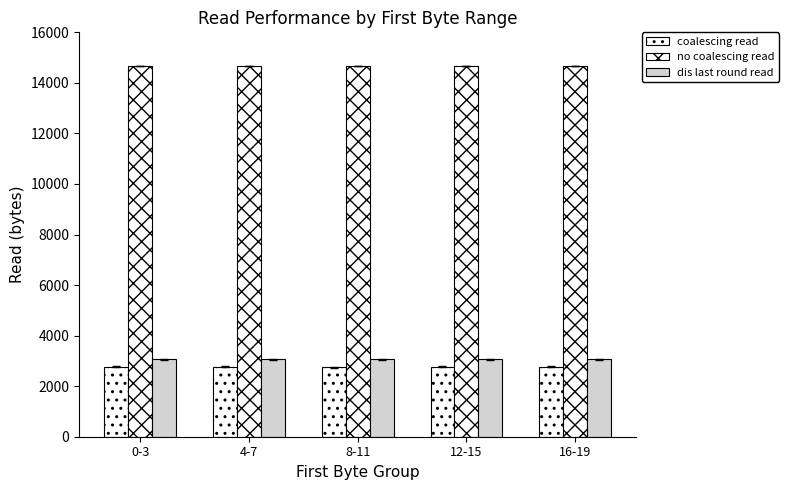

What is the minimum value for coalescing read?

2751.2